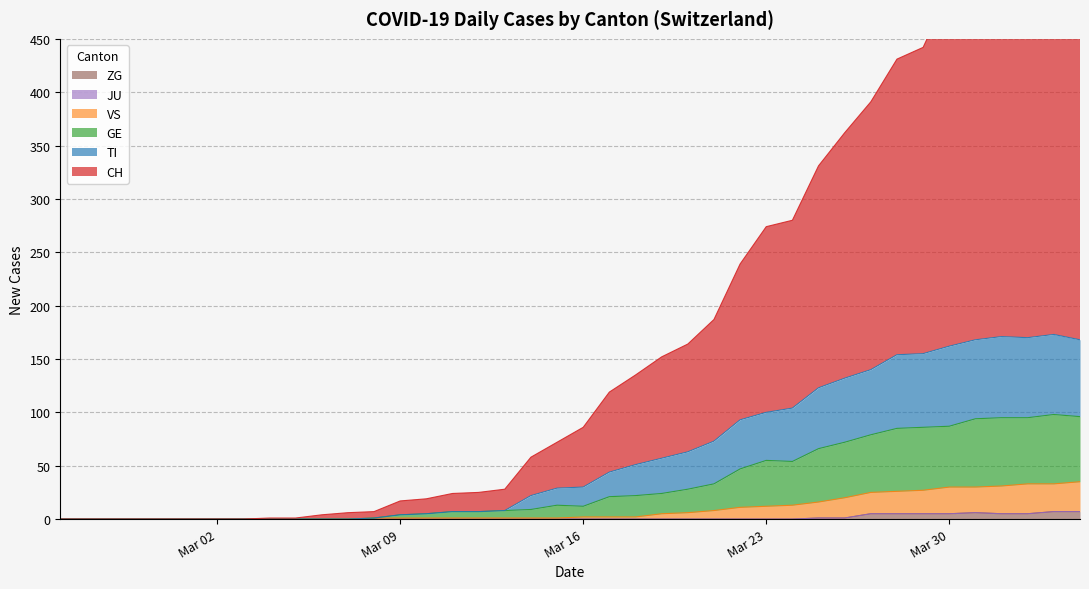

How many data points in VS are above 2?

17